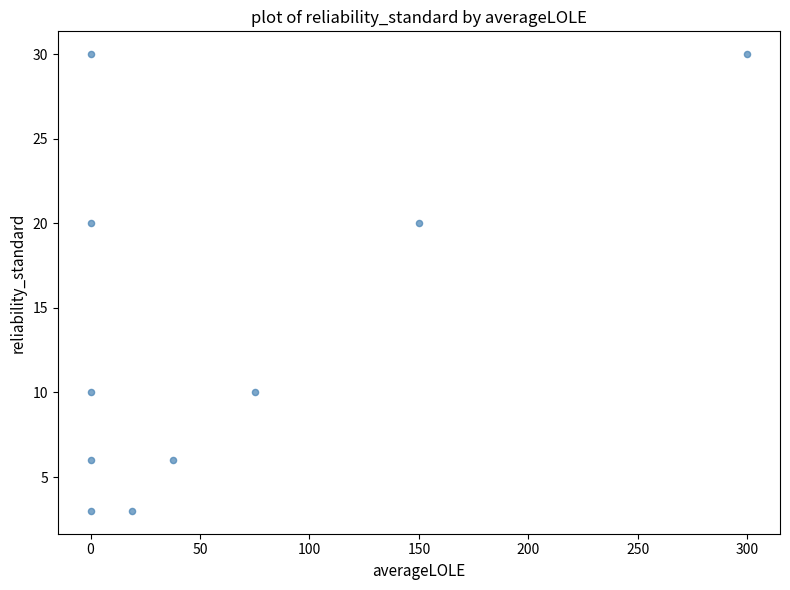

What is the average Y value?

14